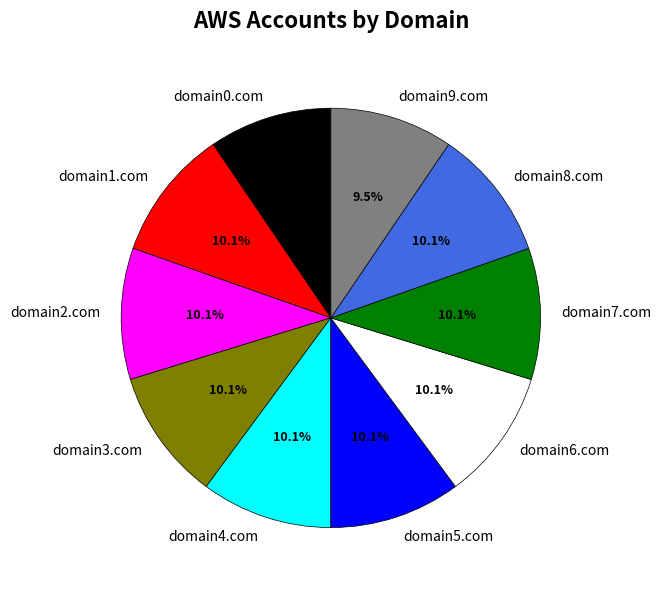

True or false: domain2.com accounts for 10% of the total.

True